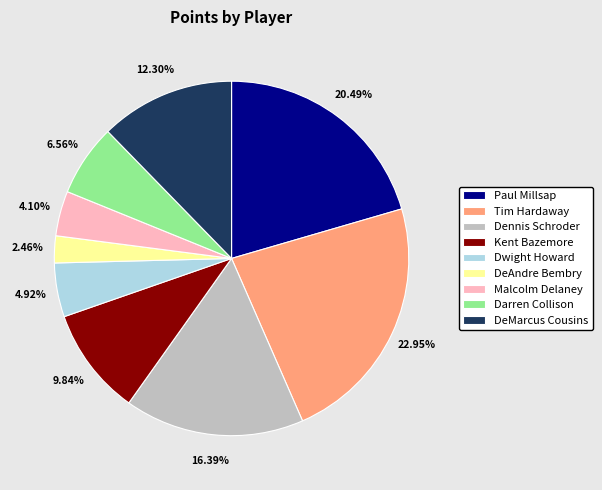

Approximately how many times larger is the value at Paul Millsap compared to Darren Collison?

3.1